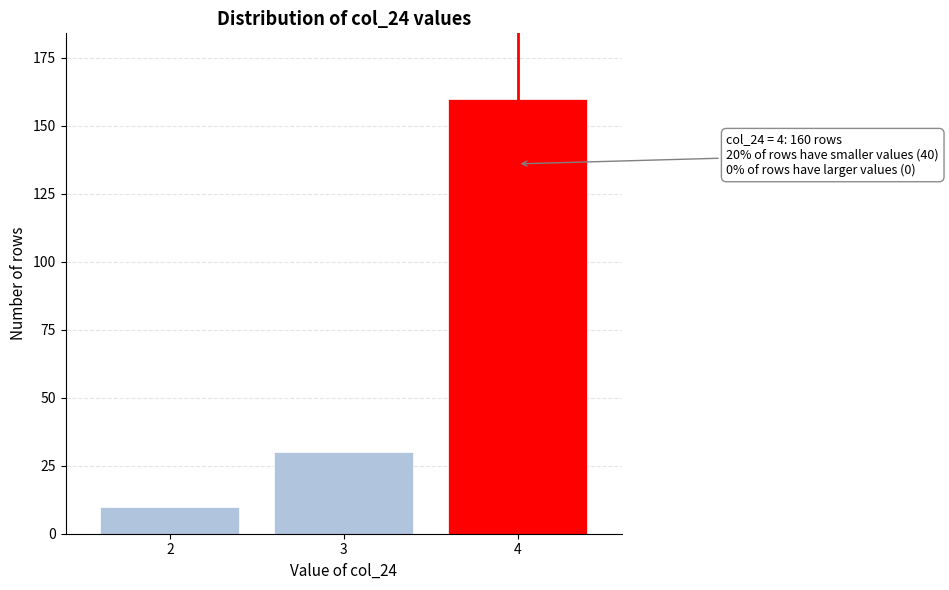

Reading left to right, transcribe all the data shown in this chart.

10	30	160